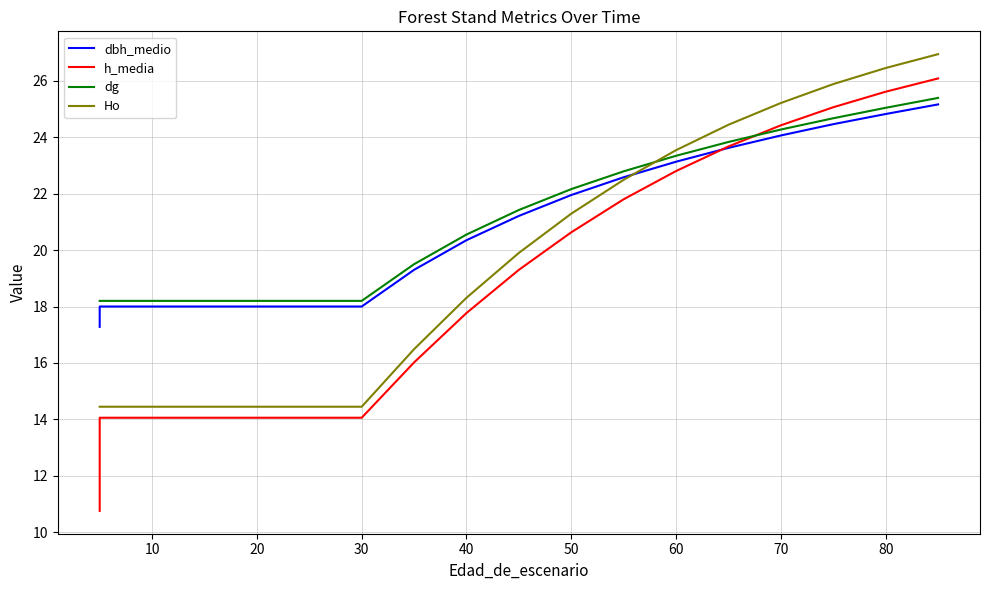

At how many categories does at least one series exceed 18?

18